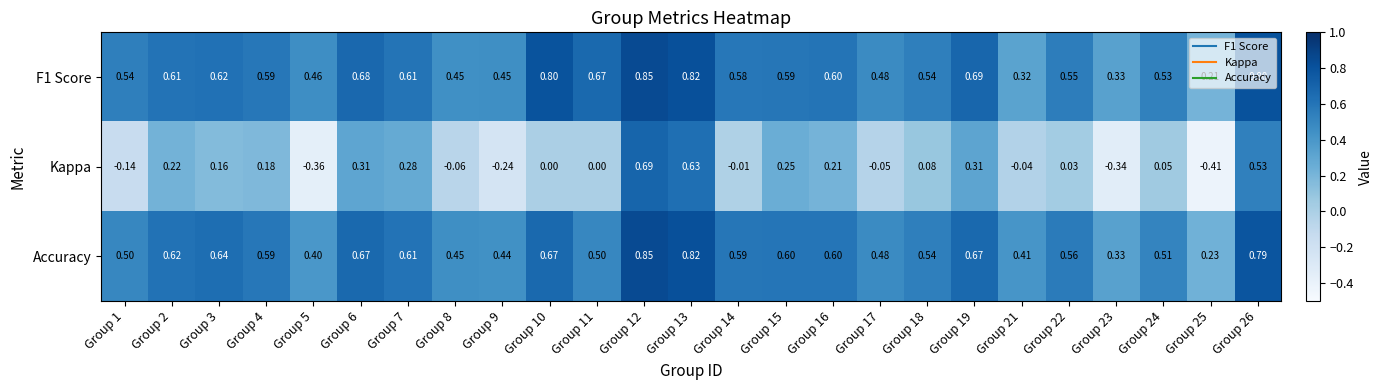

Which series has the widest spread of values?

Kappa